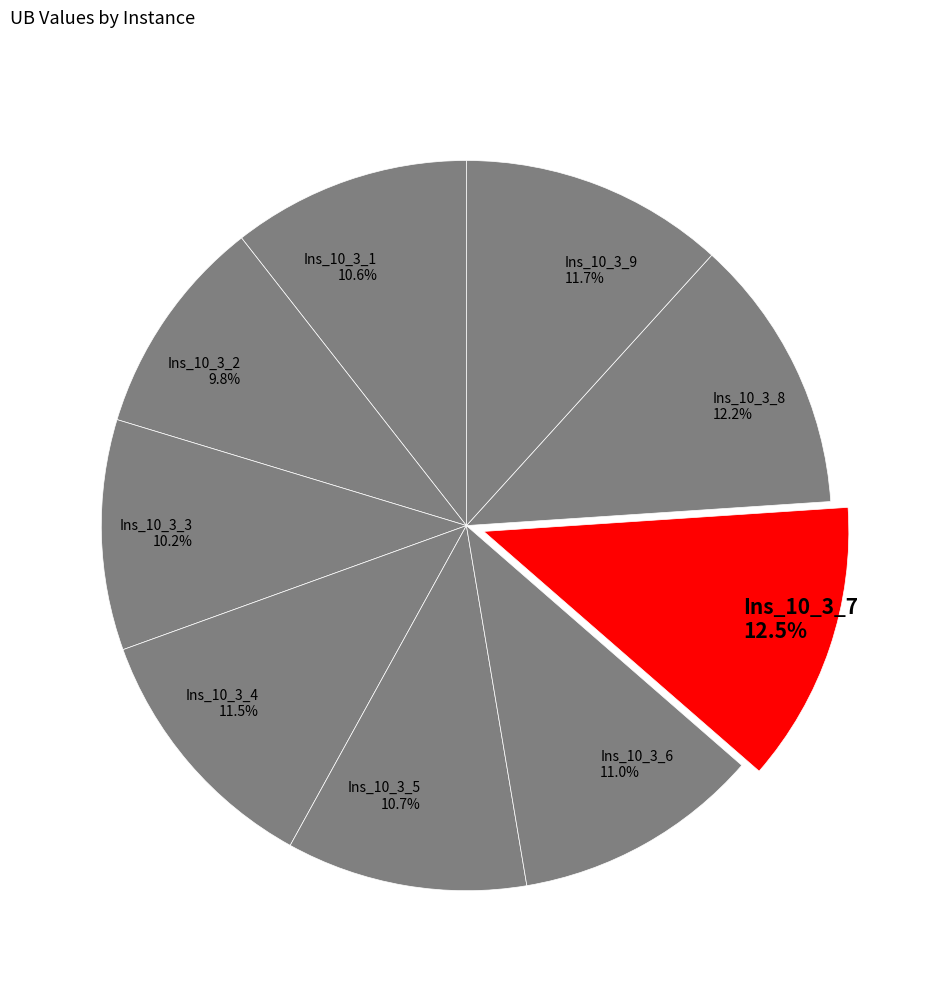

To the nearest percent, what is the difference between the Ins_10_3_3 and Ins_10_3_7 slice percentages?

2%